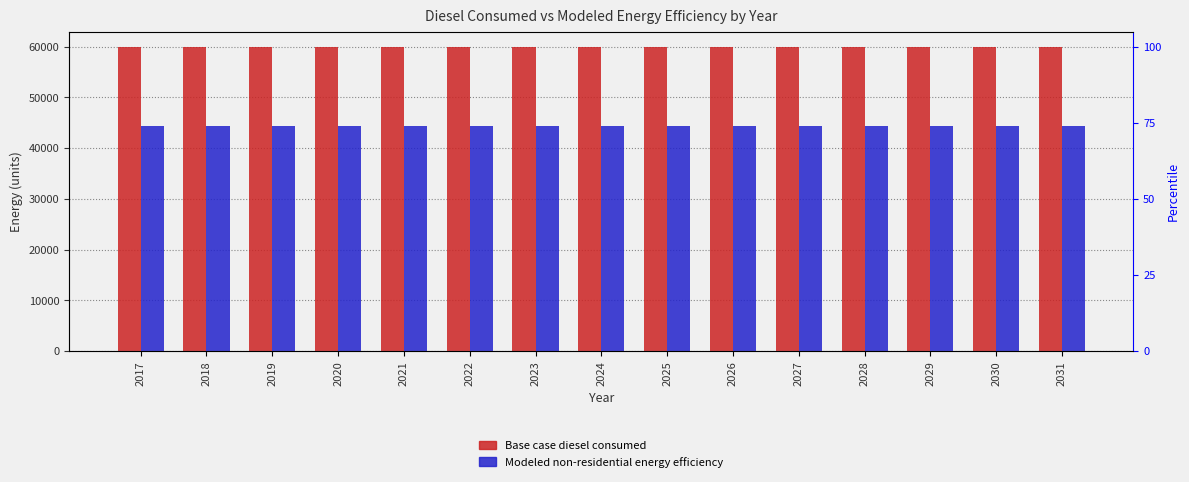

Between 2022 and 2027, which is larger?

2022